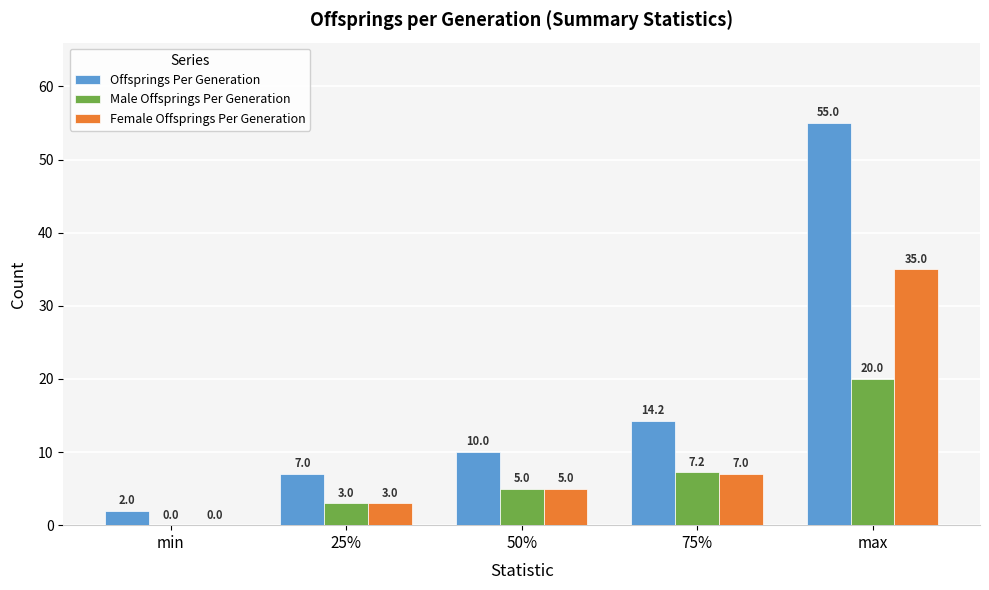

How many series are shown in this chart?

3